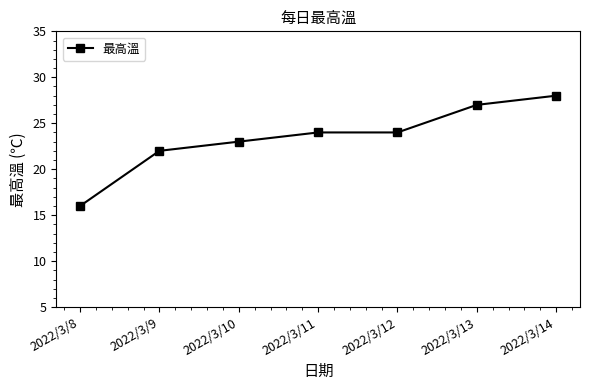

Reading left to right, extract all data points from this chart.

2022/3/8=16	2022/3/9=22	2022/3/10=23	2022/3/11=24	2022/3/12=24	2022/3/13=27	2022/3/14=28